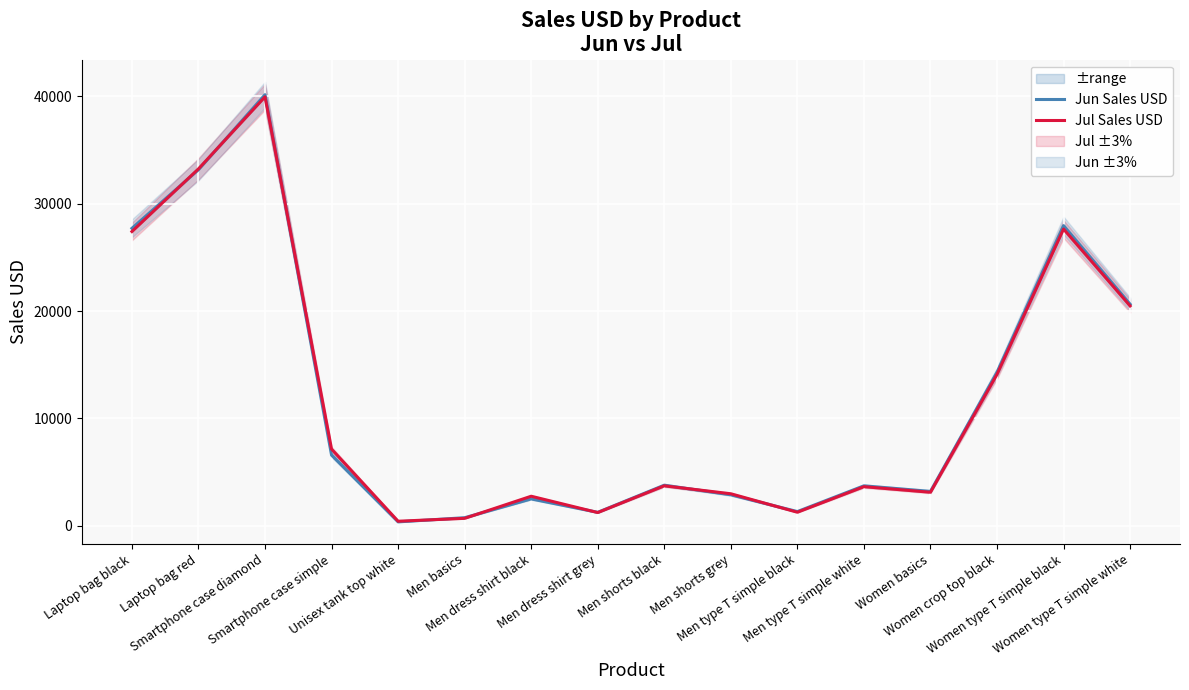

Between Men basics and Women basics, which series saw the biggest shift?

Jun Sales USD